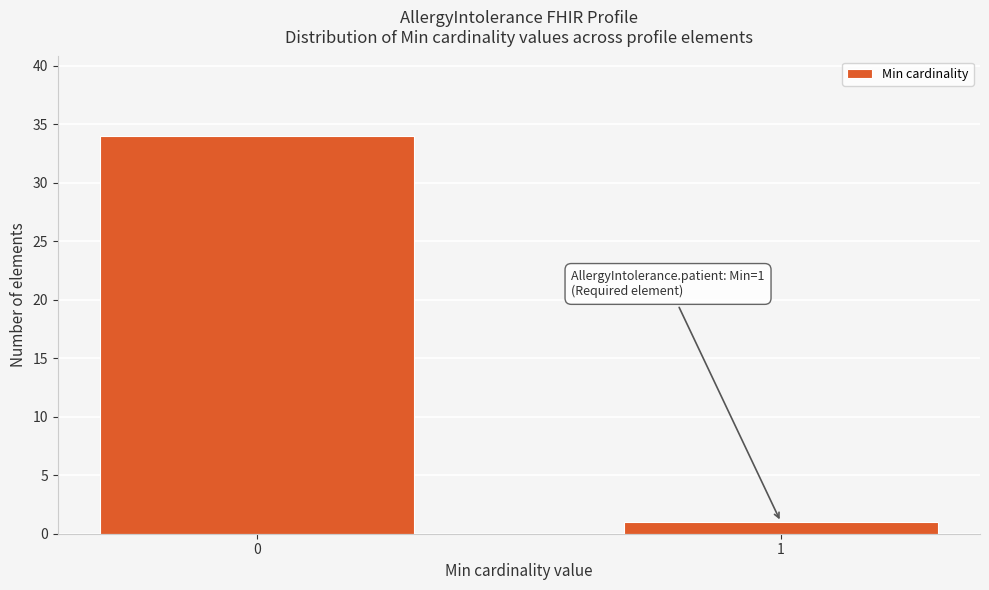

Reading left to right, what are all the values shown in this chart?

34	1